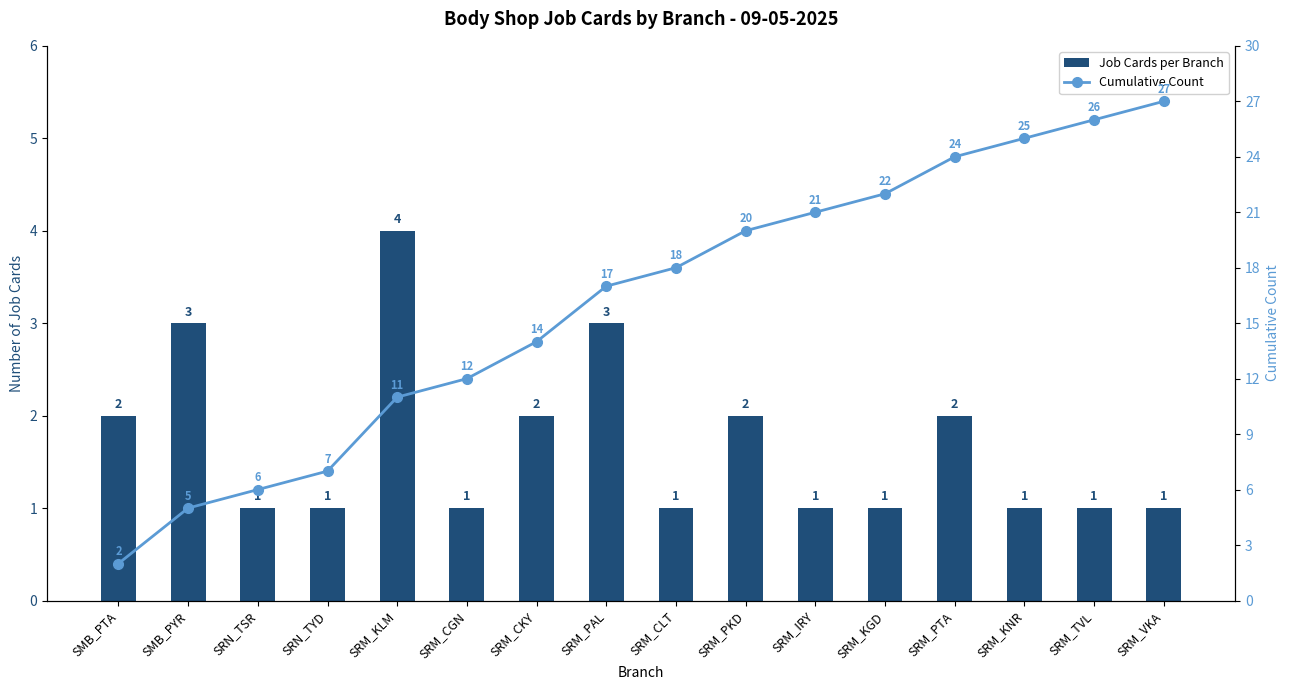

How many values in the Cumulative Count series are below 18?

8